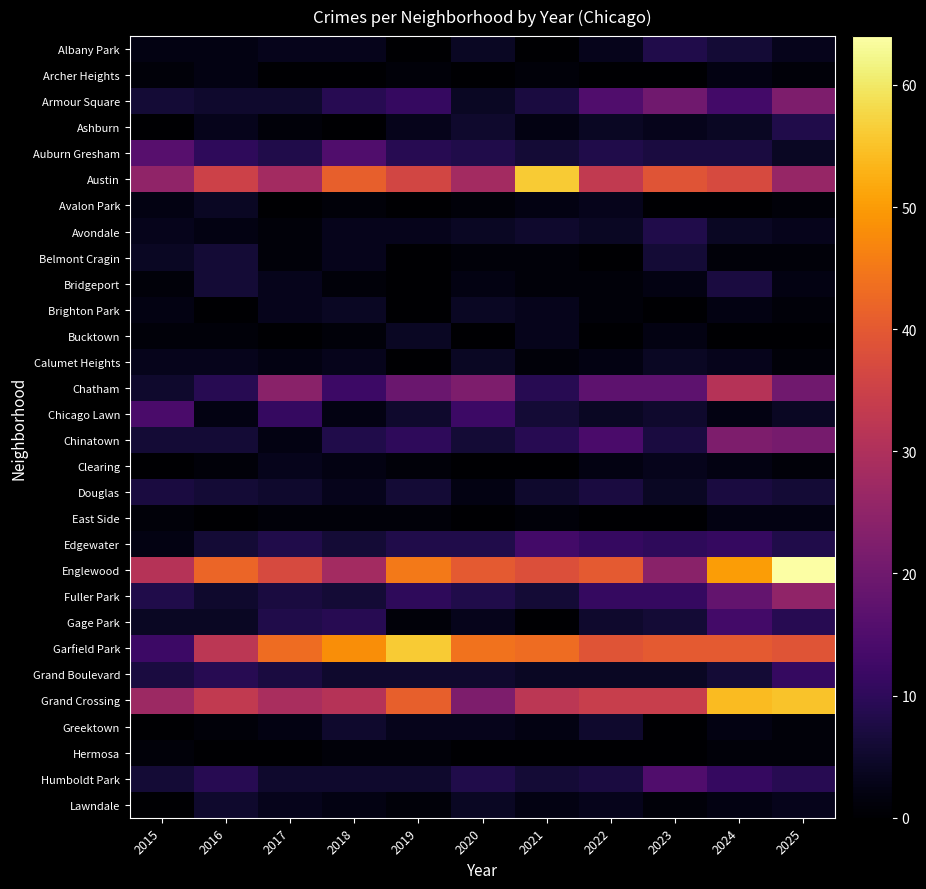

What is the spread (max minus min) of values at 2024?

54